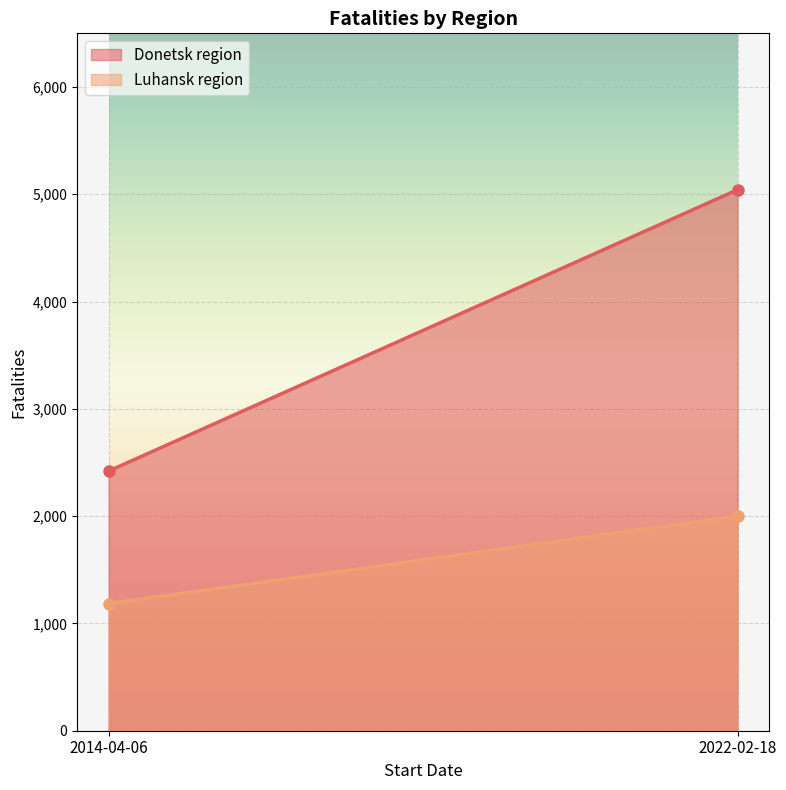

What is the difference between the Luhansk region values at 2022-02-18 and 2014-04-06?

815